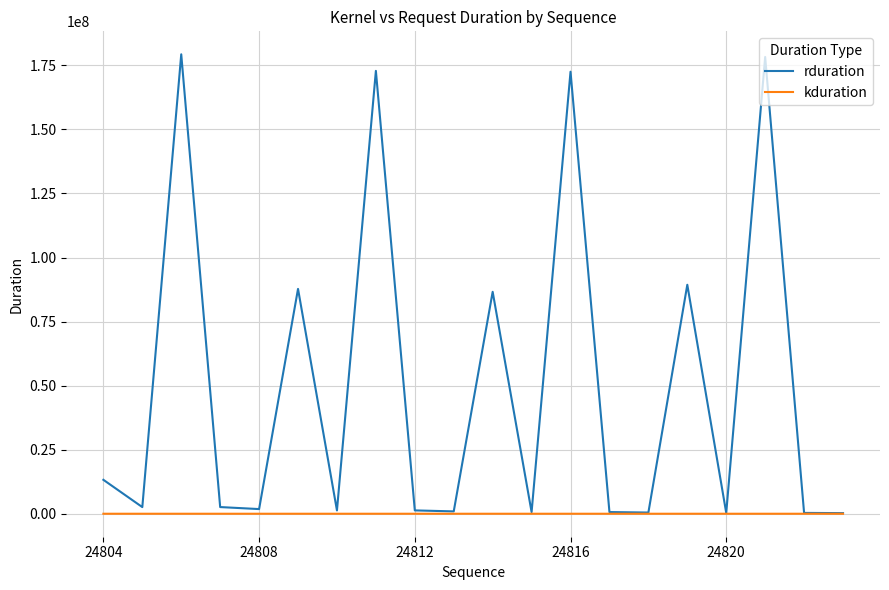

Rank the series by their average value, from lowest to highest.

kduration, rduration